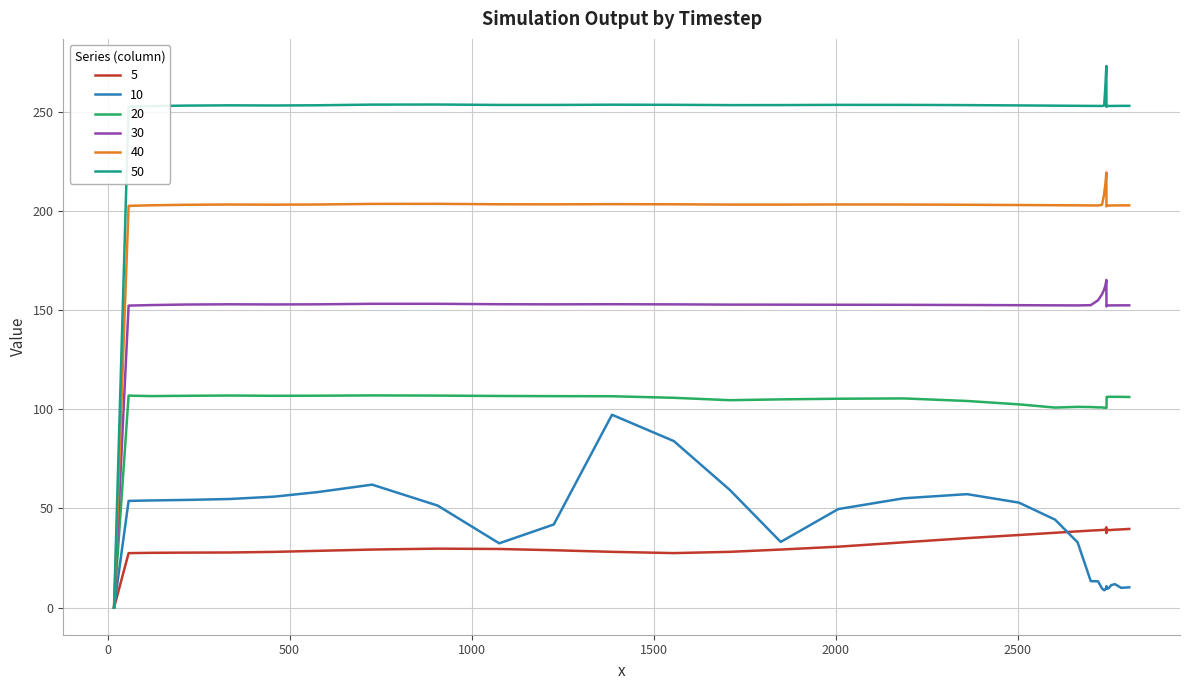

Which series has the largest total across all categories?

50